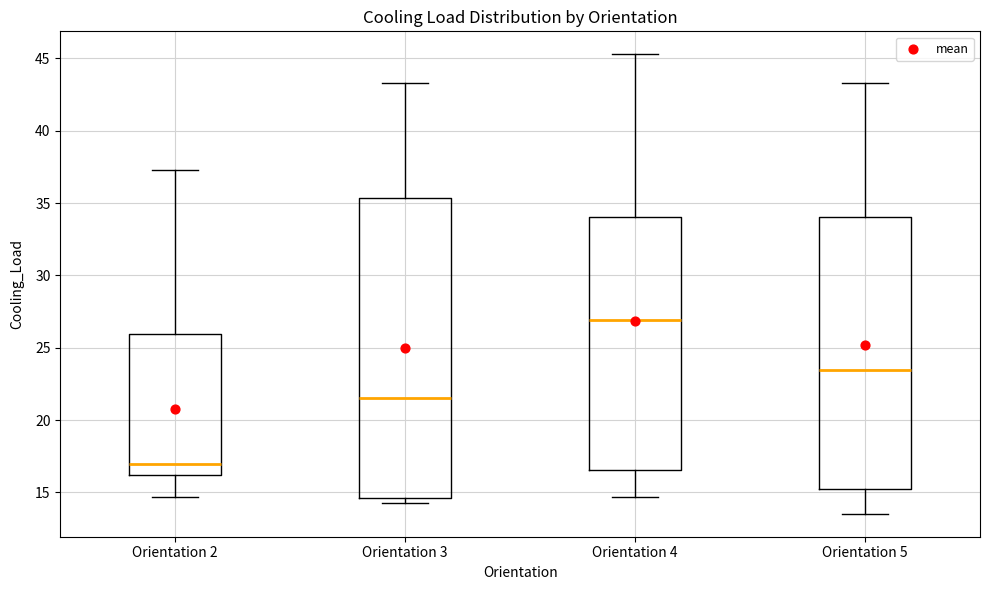

Which box is the tallest, from its lower edge to its upper edge?

Orientation 3